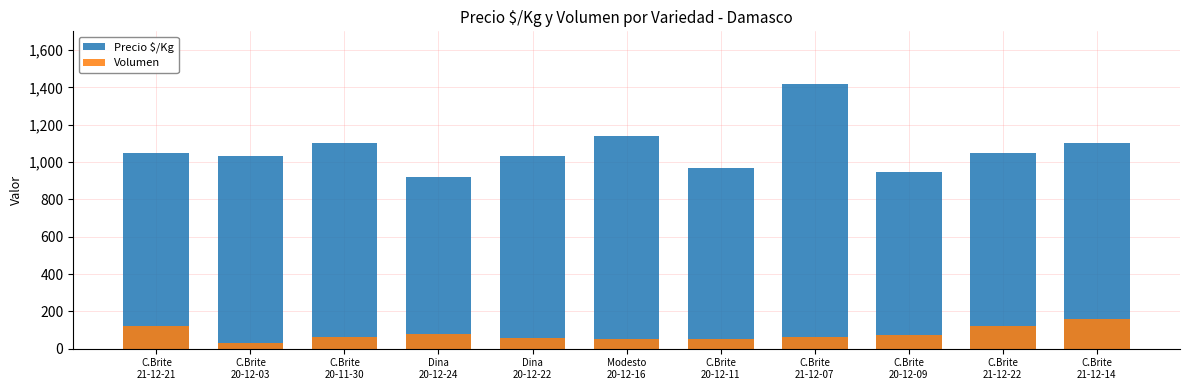

Does the chart contain any negative values?

No